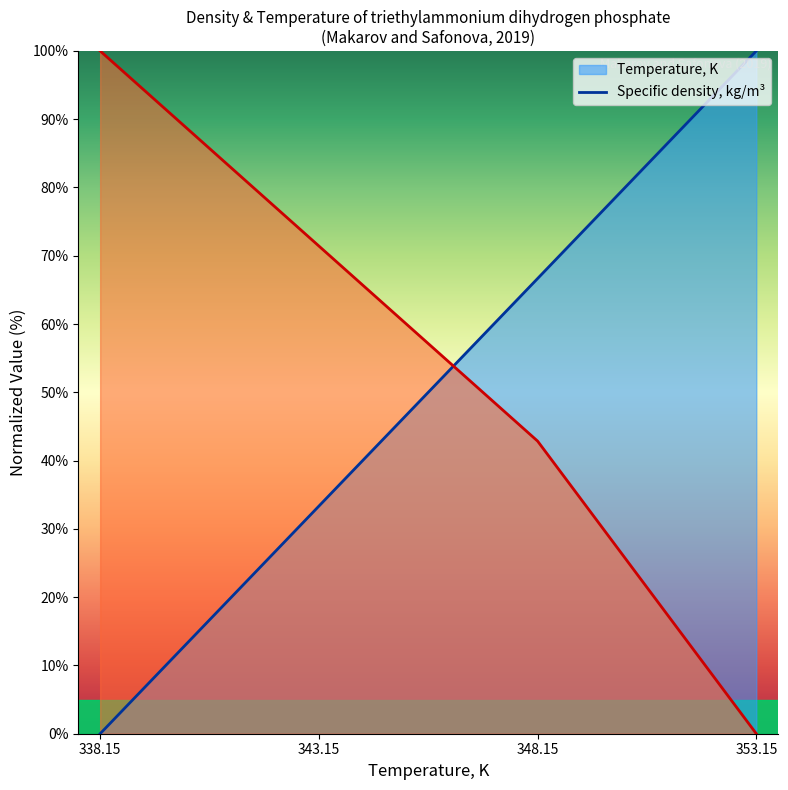

True or false: Specific density, kg/m3 has more than 1 interior local peaks.

False